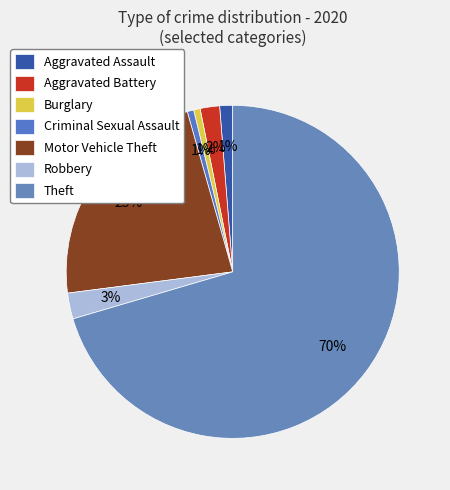

To the nearest percent, what is the difference between the Motor Vehicle Theft and Aggravated Battery slice percentages?

21%